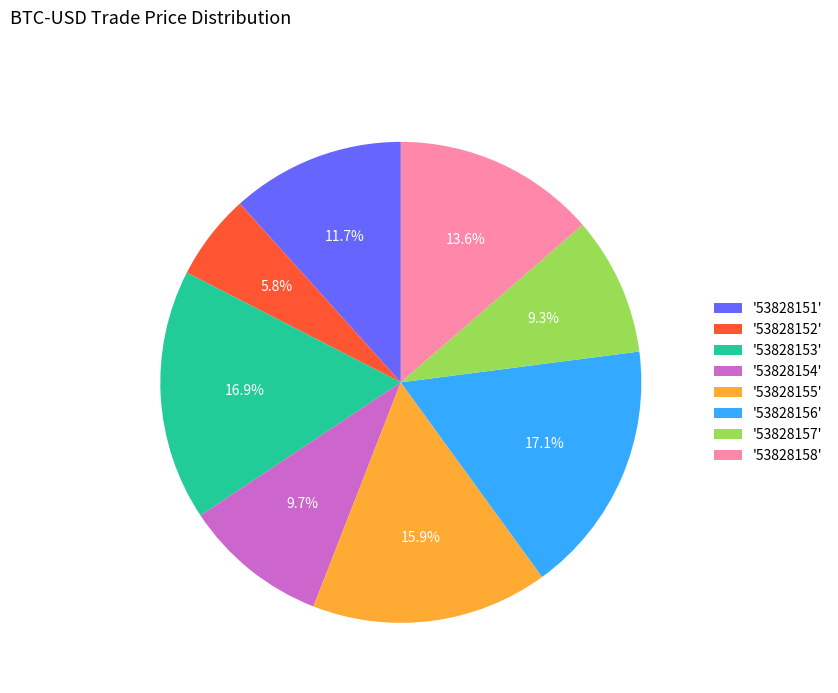

How much of the chart is everything except '53828152'?

94.2%